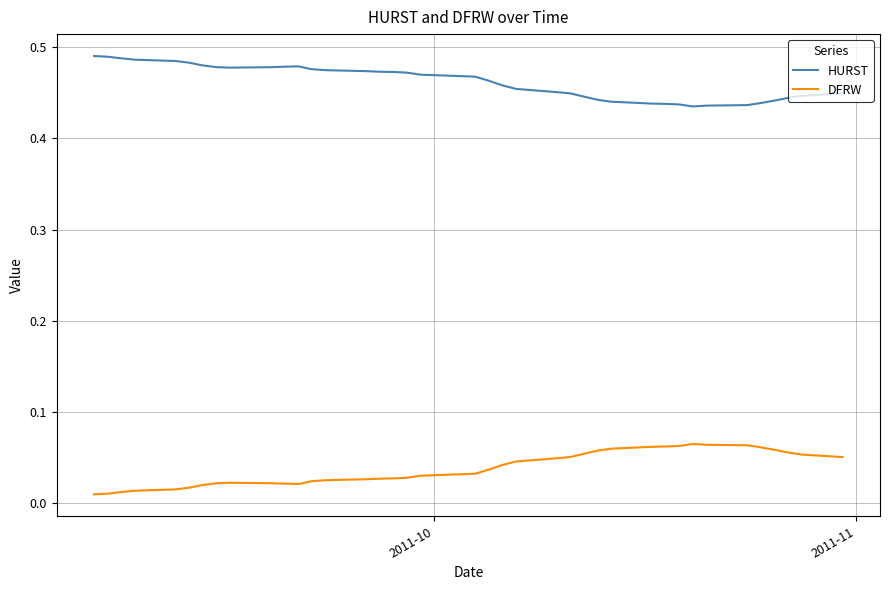

True or false: HURST and DFRW cross at least once.

False